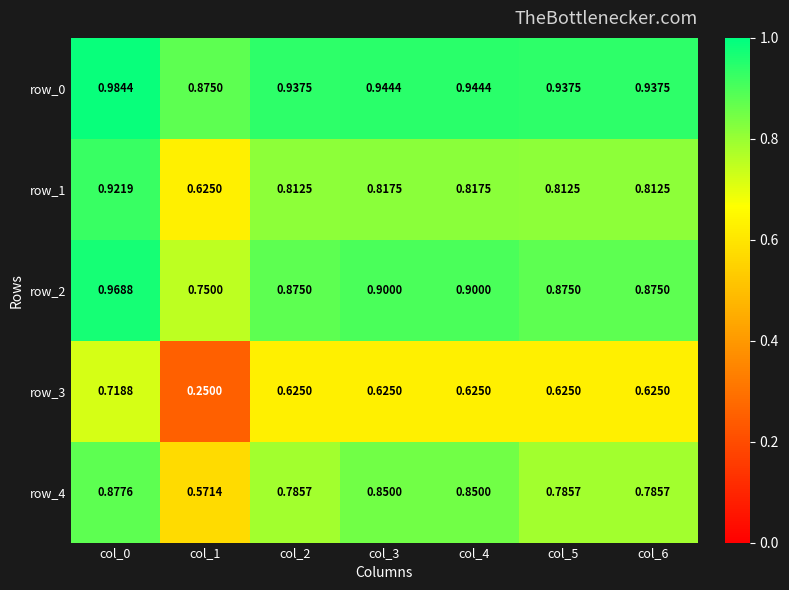

Rank the series by their maximum value, from lowest to highest.

row_3, row_4, row_1, row_2, row_0